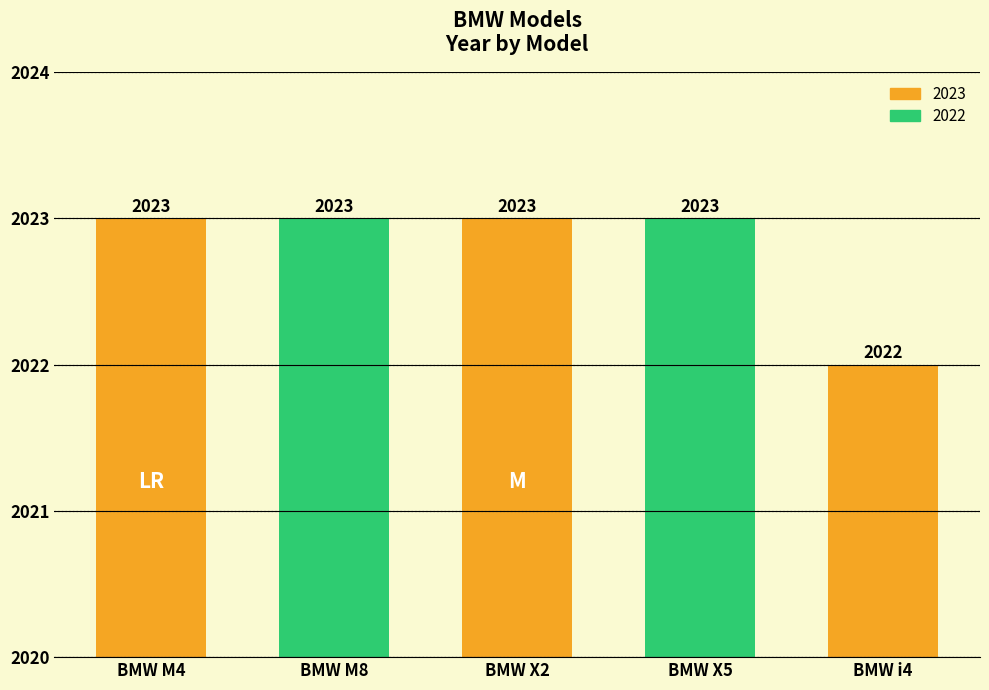

How many data points are less than 2023?

1